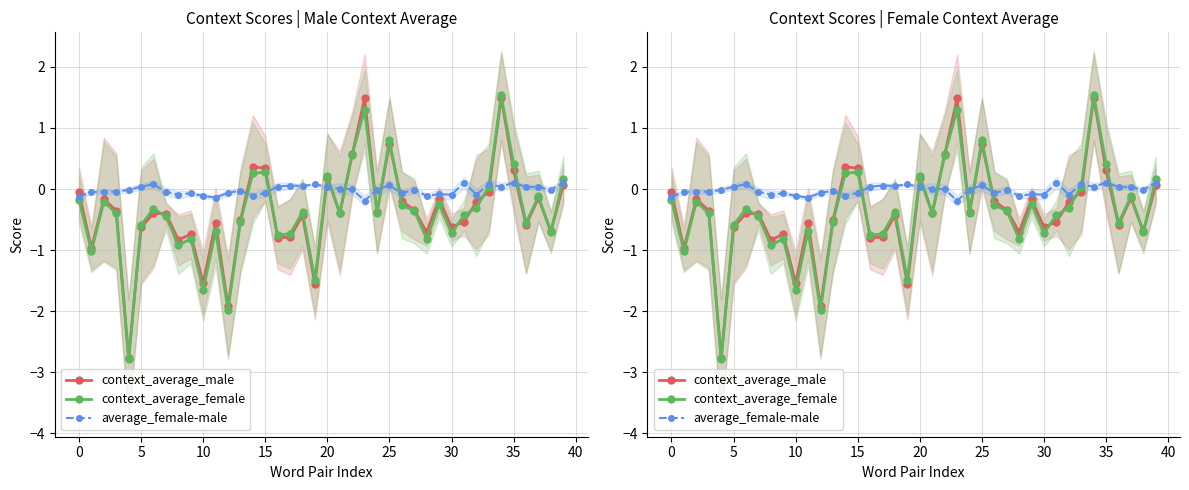

What are all the series names shown in the legend?

context_average_male, context_average_female, average_female-male